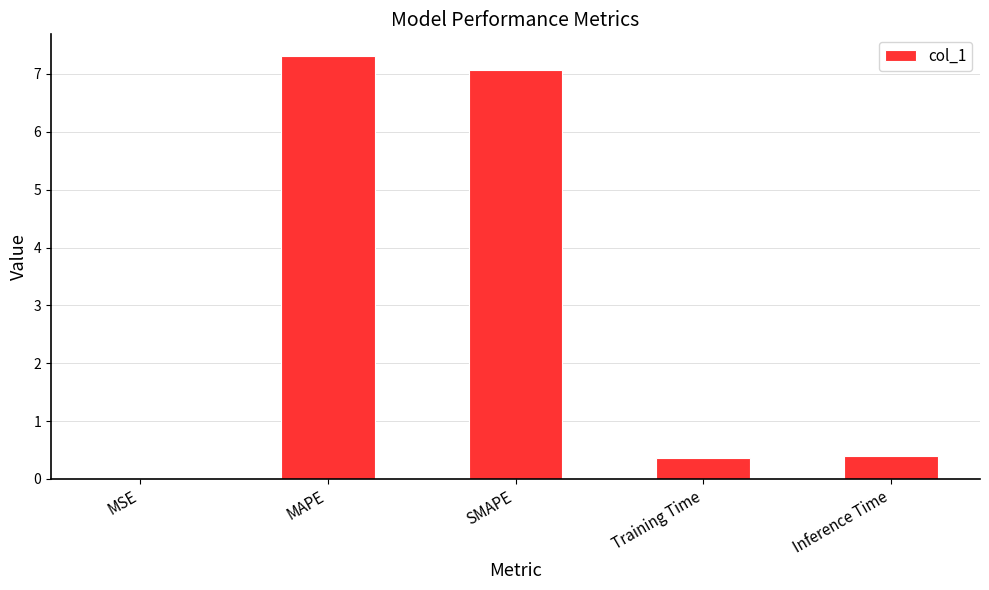

What is the approximate value at Training Time?

0.4